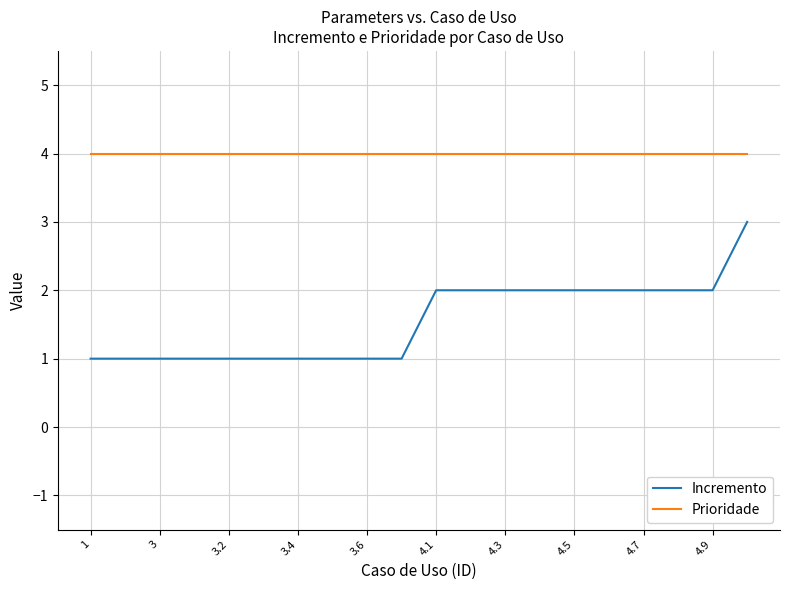

What is the greatest value displayed?

4